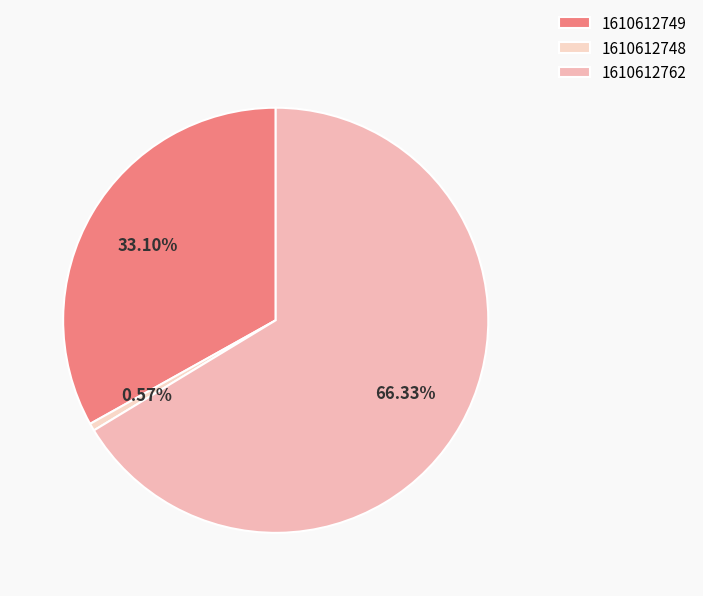

What is the total percentage of 1610612748 and 1610612749?

33.7%